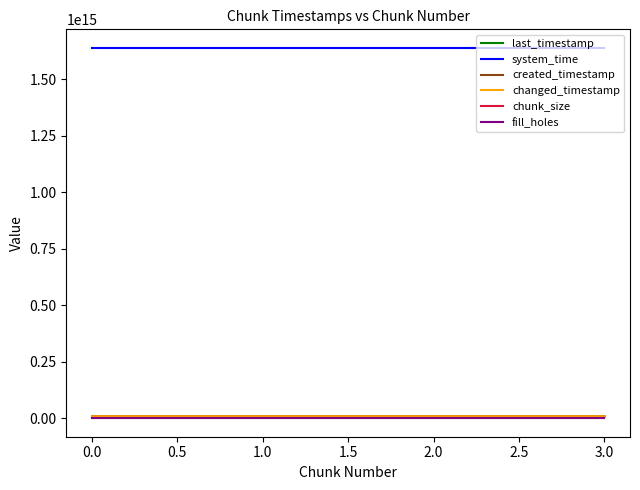

What is the lowest value of the created_timestamp series?

8653194618156